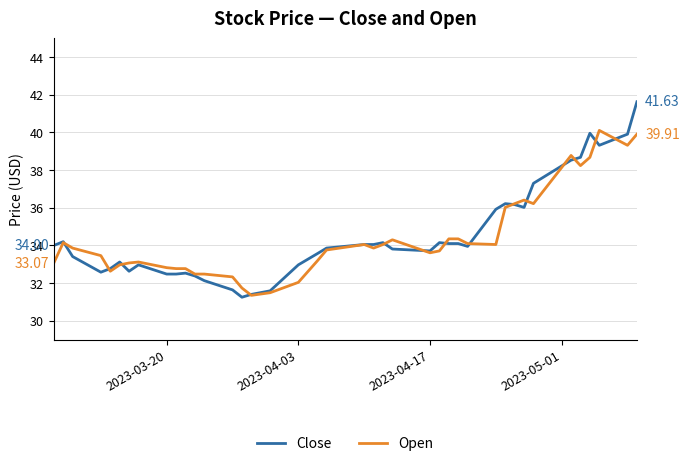

List the series in order of their peak value, lowest first.

Open, Close